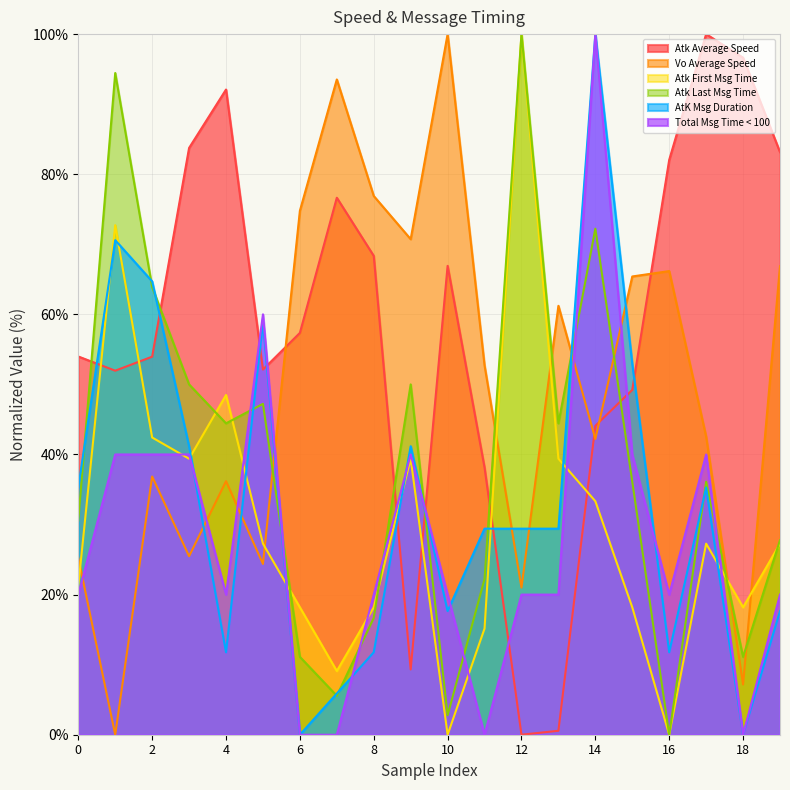

Which series has the largest total across all categories?

Atk Average Speed